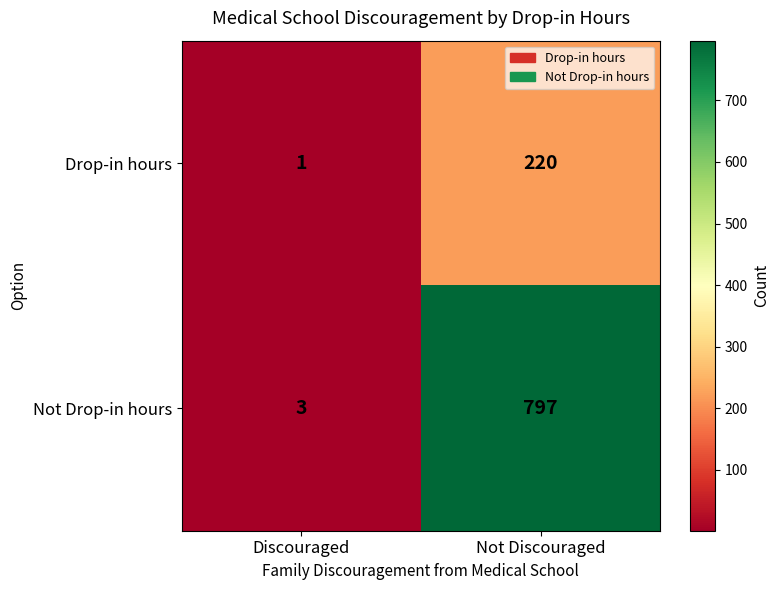

What is the average value of the Not Drop-in hours series?

400